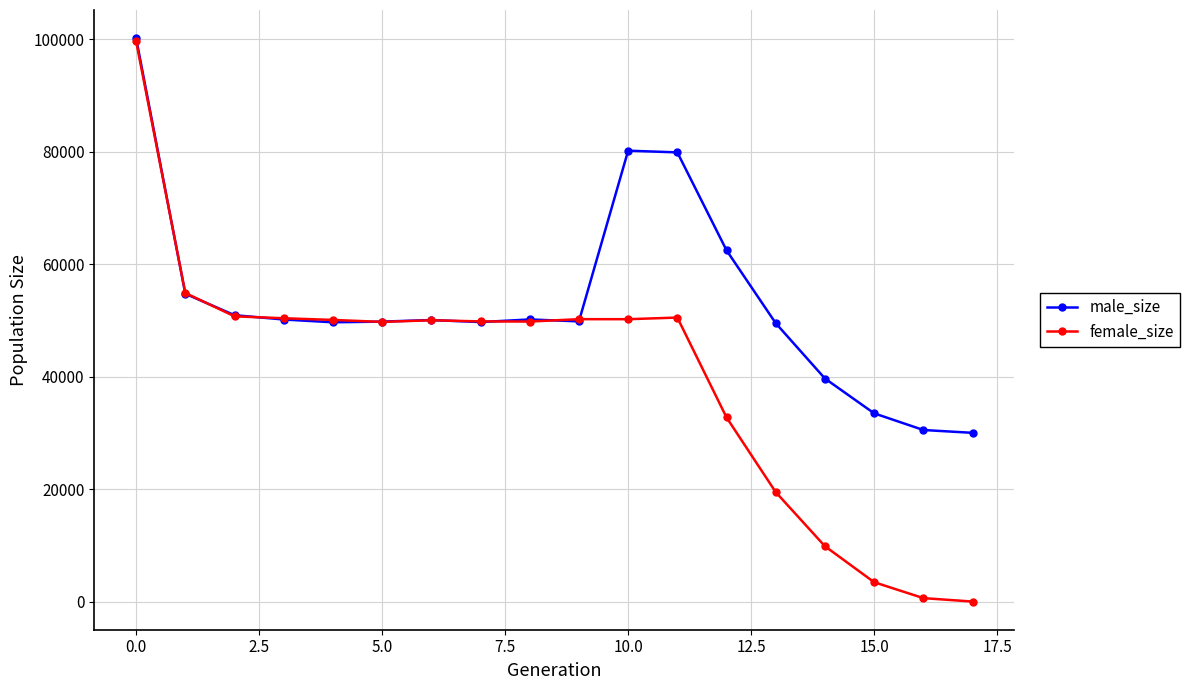

What is the sum of all female_size values?

722011